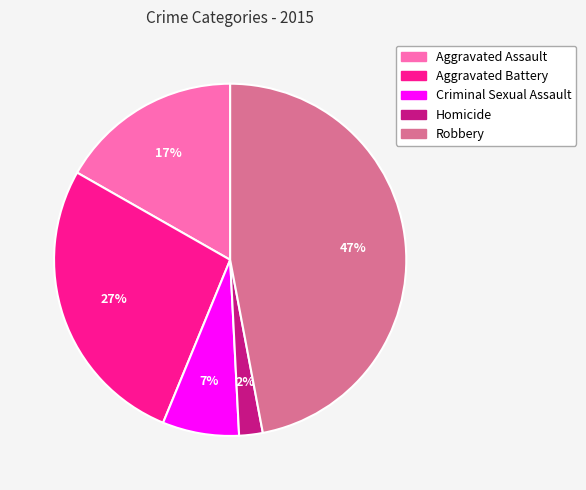

Which has a higher value, Aggravated Battery or Criminal Sexual Assault?

Aggravated Battery